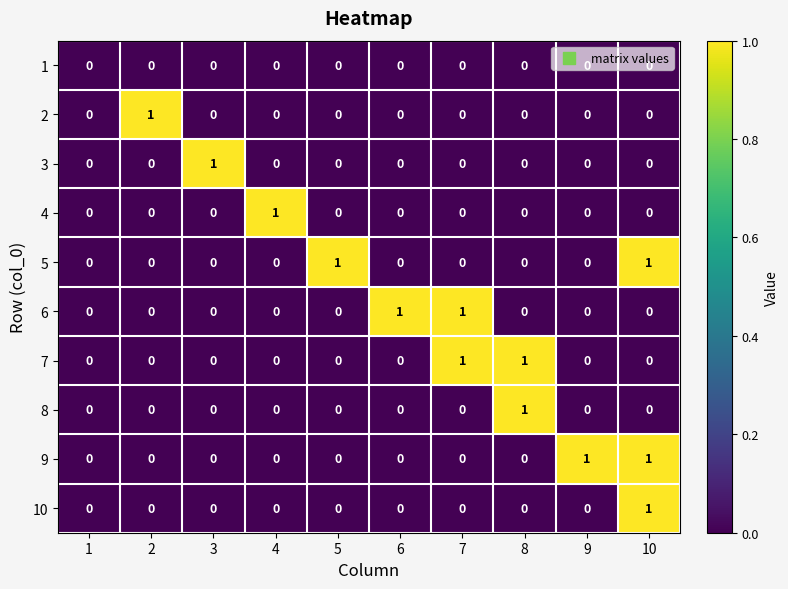

At which category is the sum across all series the highest?

10